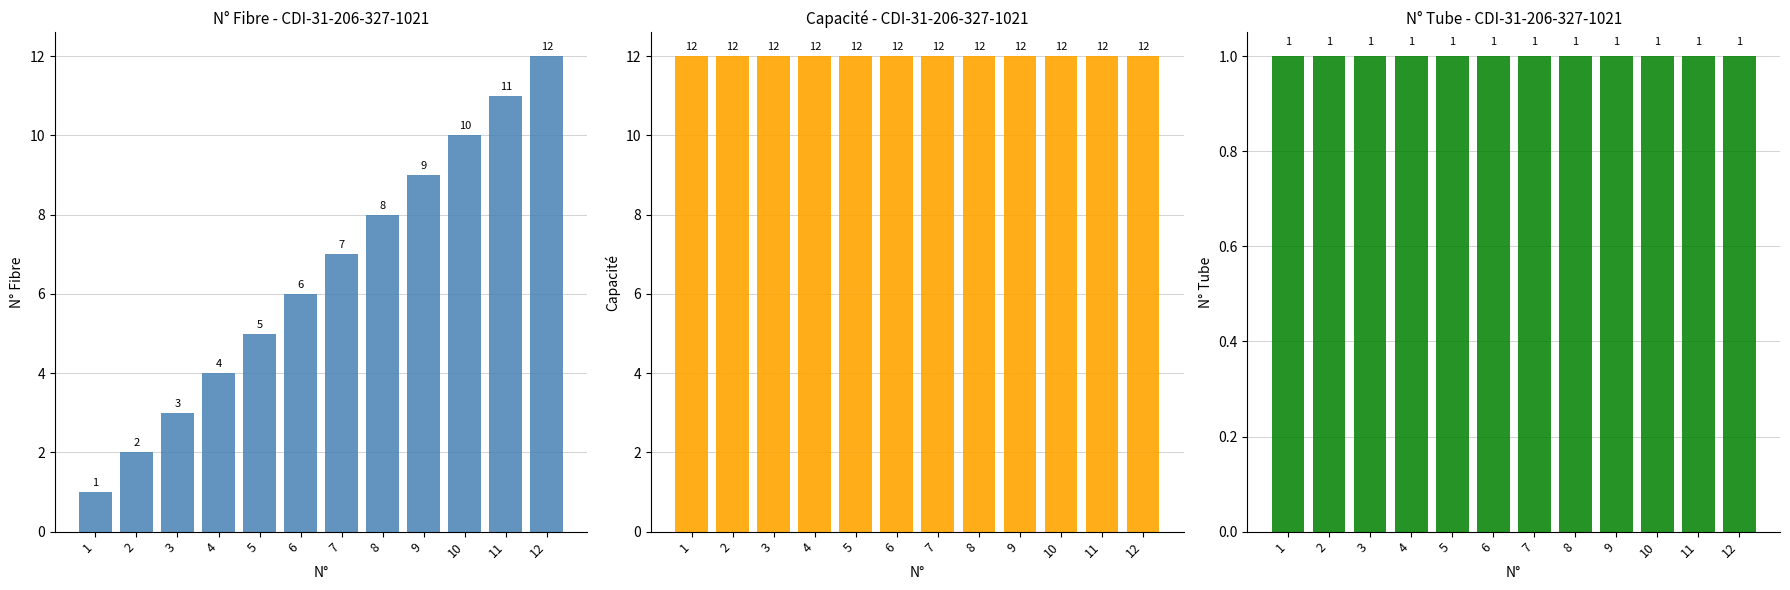

What is the sum of the Capacité values at 1 and 9?

24